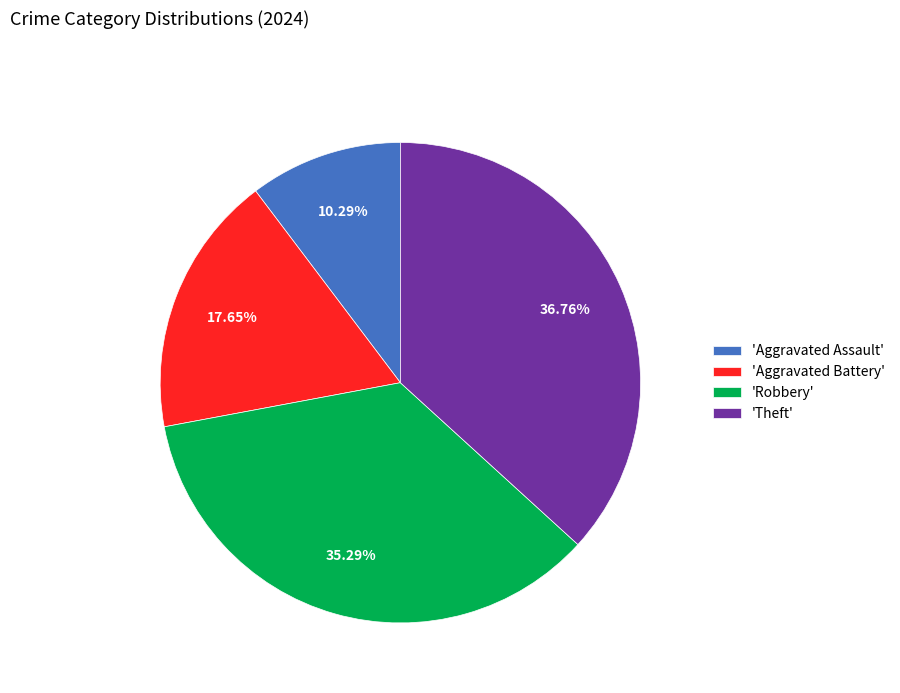

Which slice is the smallest?

'Aggravated Assault'